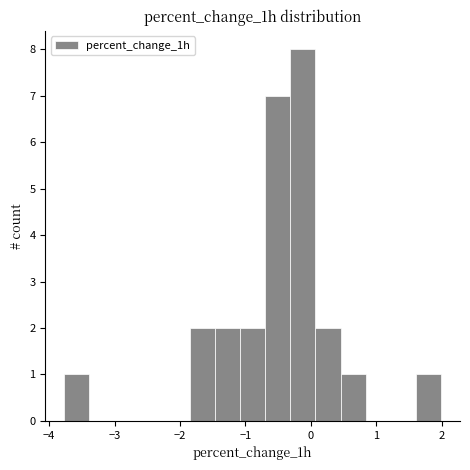

Around what value on the x-axis is the tallest bar? Give the approximate position of its centre, as read against the axis.

-0.1